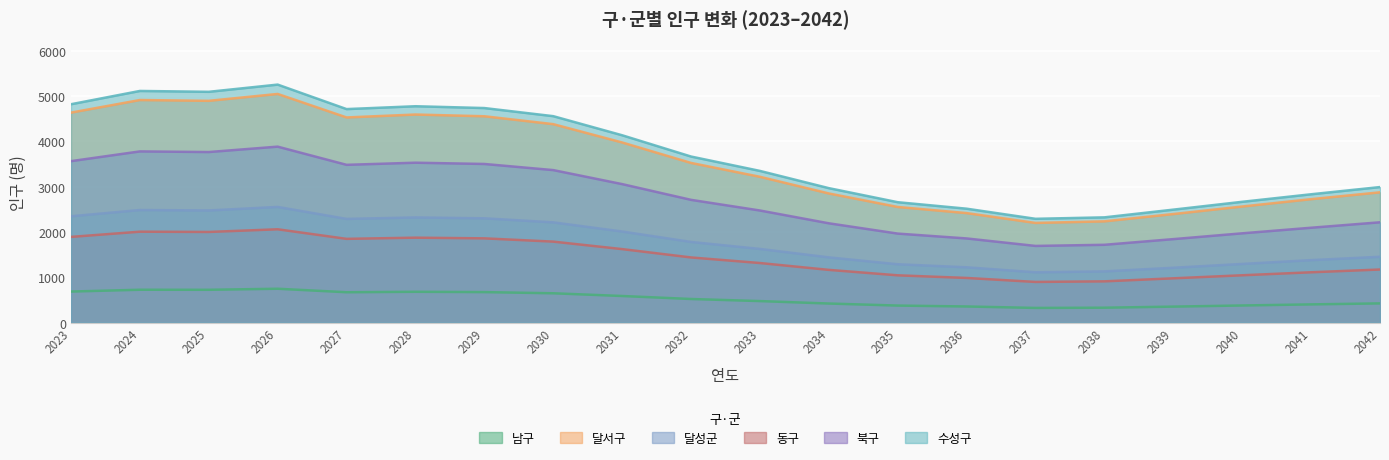

Rank the categories by 동구 value from highest to lowest.

2026, 2024, 2025, 2023, 2028, 2029, 2027, 2030, 2031, 2032, 2033, 2042, 2034, 2041, 2040, 2035, 2036, 2039, 2038, 2037